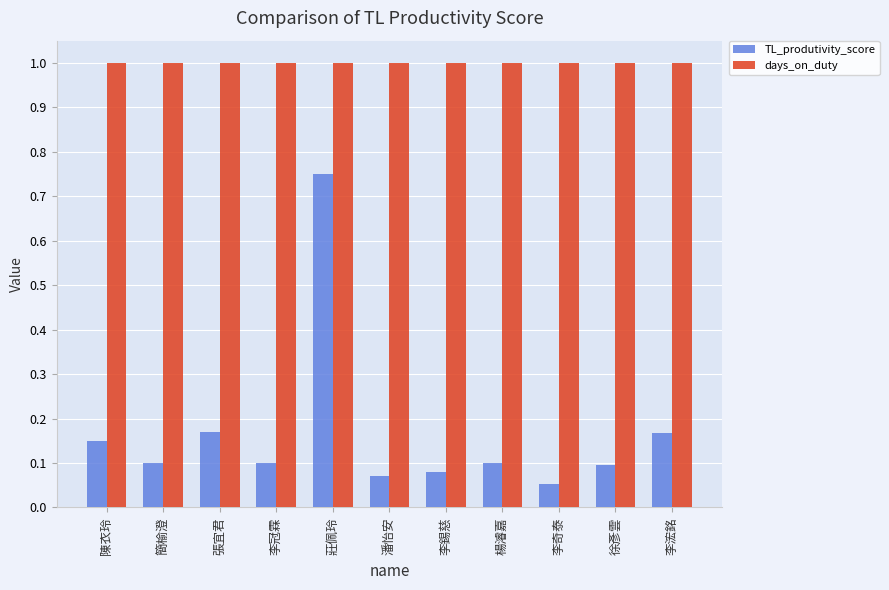

Which category has the highest value in the TL_produtivity_score series?

莊佩玲